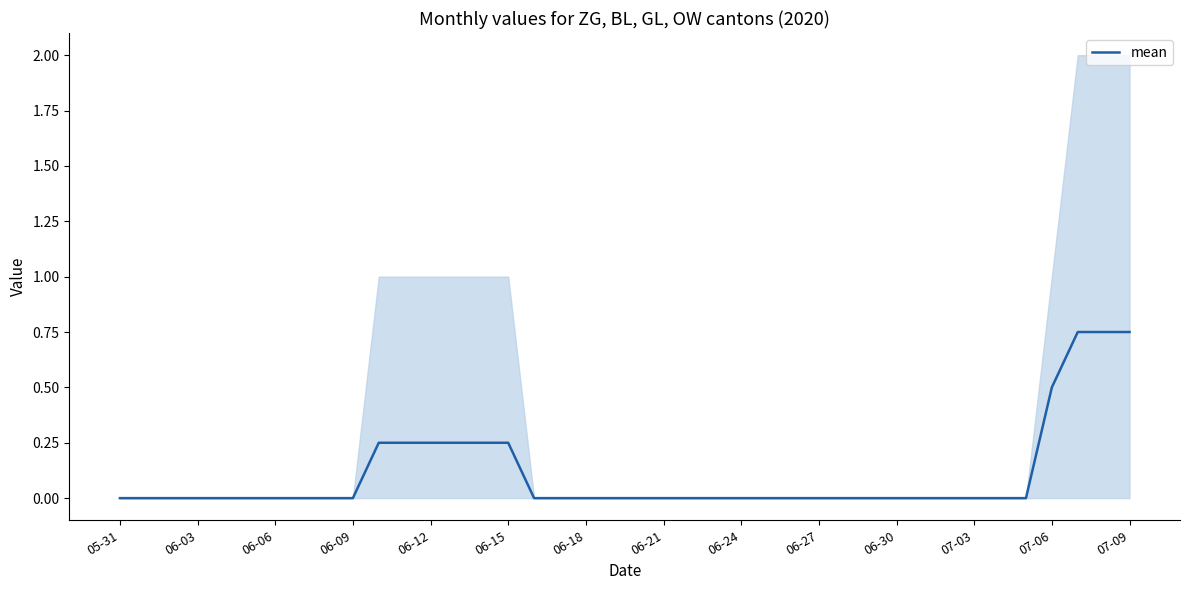

What is the average value?

0.1